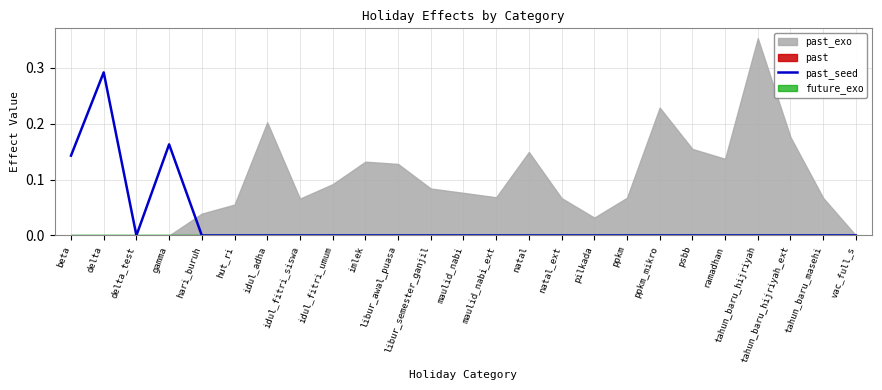

How many interior local peaks (higher than both neighbors) does the data have?

2